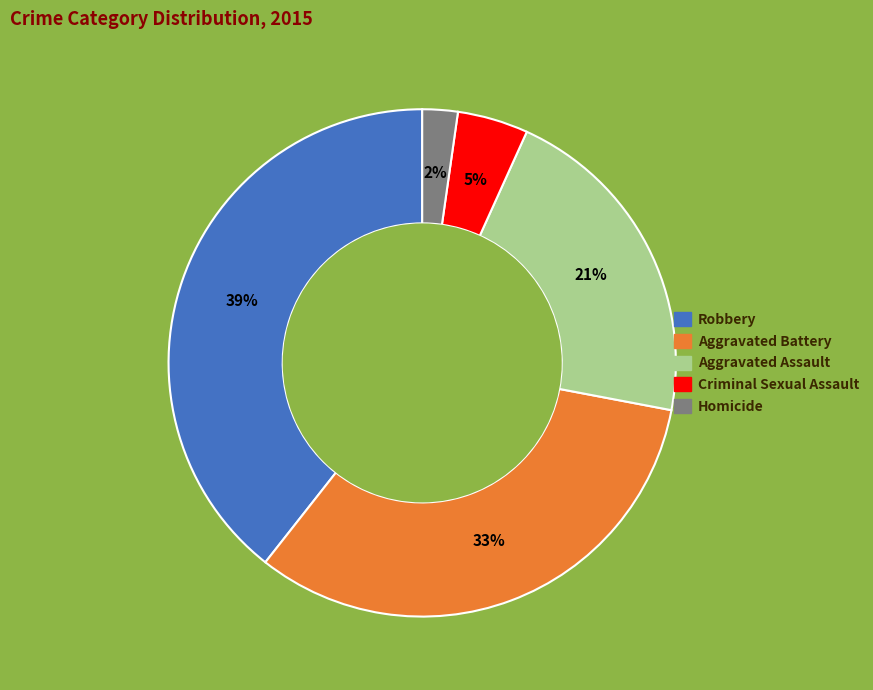

To the nearest percent, what is the combined percentage of Criminal Sexual Assault and Homicide?

7%